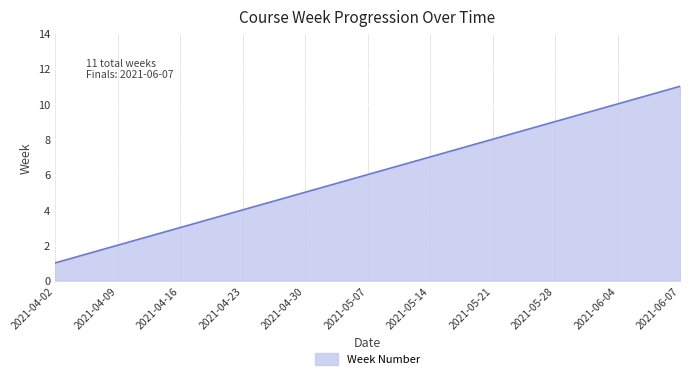

Which label corresponds to the largest value in the chart?

2021-06-07